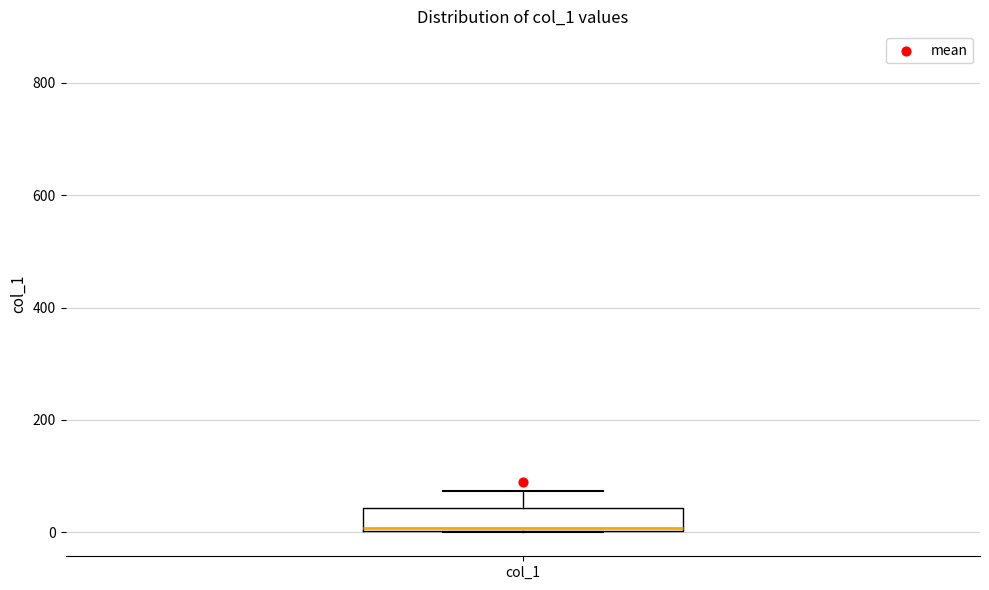

Transcribe this box plot: give where the median line is, the range the box spans, and where the two whiskers end, as read against the y-axis. The values are not printed on the chart, so give them approximately, as read against the axis.

median 0, box 0 to 40, whiskers 0 to 80